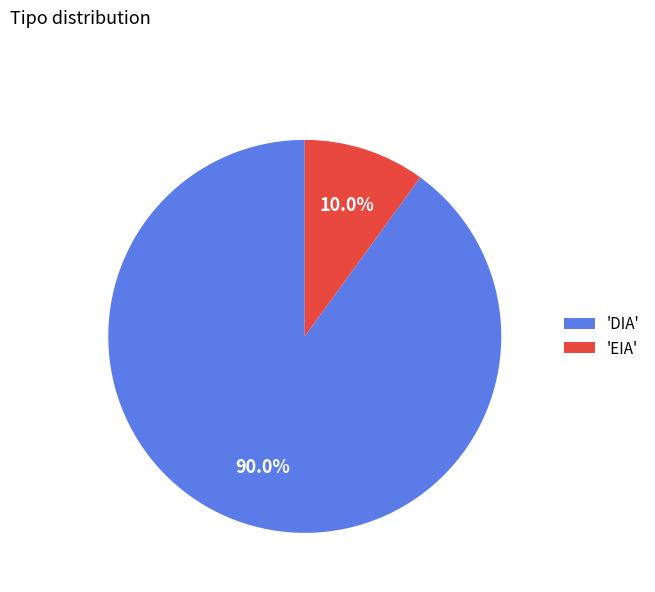

What is the largest slice in the pie chart?

'DIA'